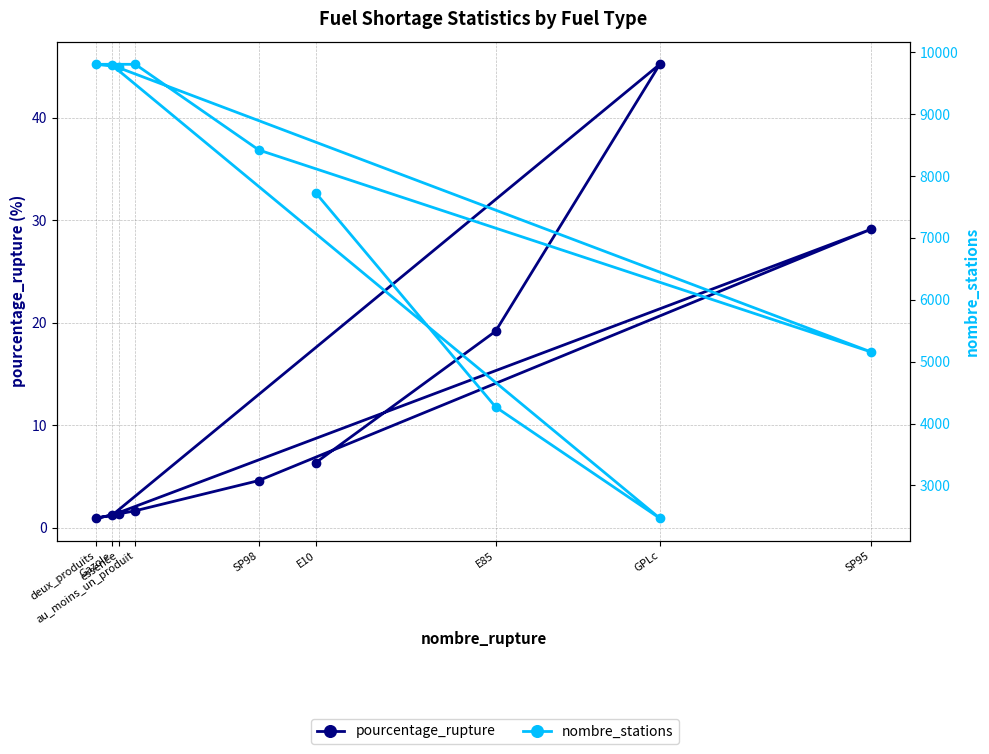

What is the average value of the pourcentage_rupture series?

12.2